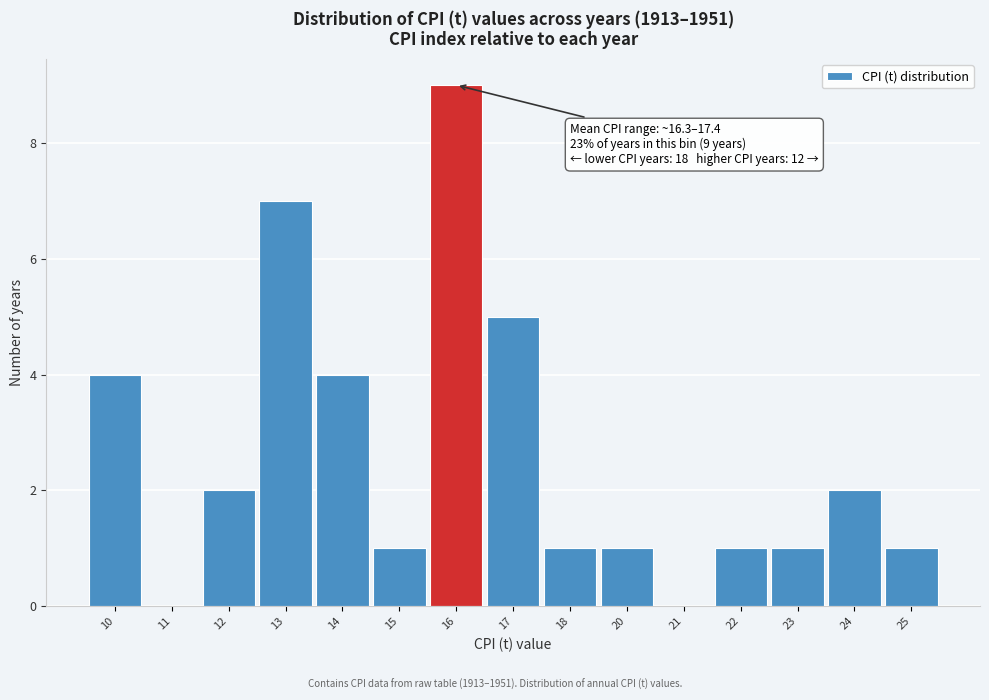

Reading left to right, transcribe all the data shown in this chart.

10=4	11=0	12=2	13=7	14=4	15=1	16=9	17=5	18=1	20=1	21=0	22=1	23=1	24=2	25=1